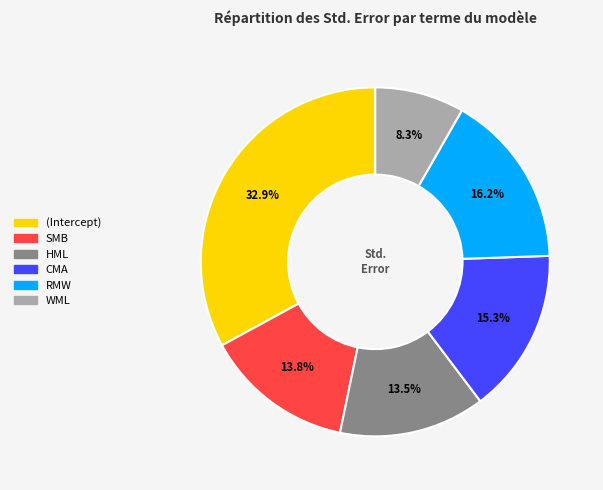

What percentage is the WML slice, to the nearest percent?

8%